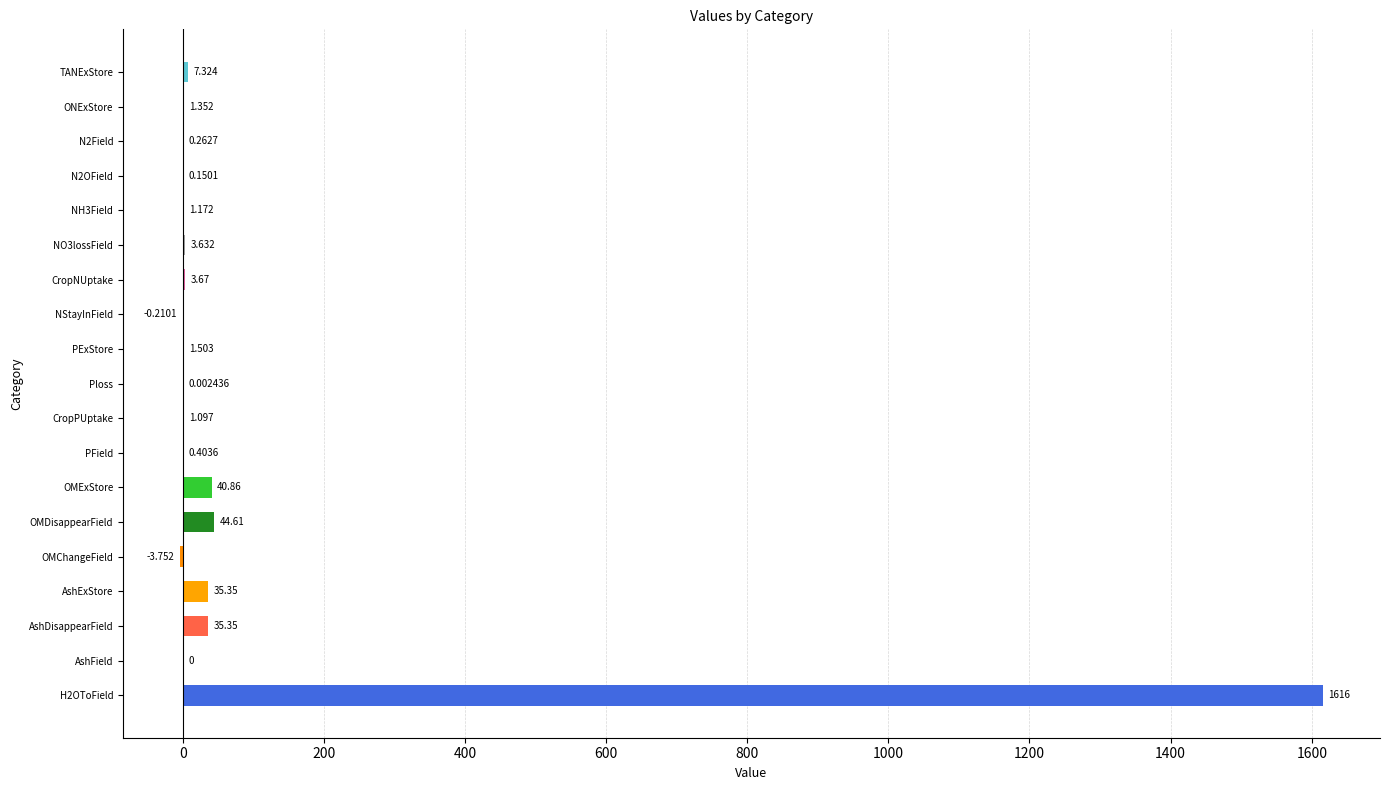

Between TANExStore and ONExStore, which is larger?

TANExStore